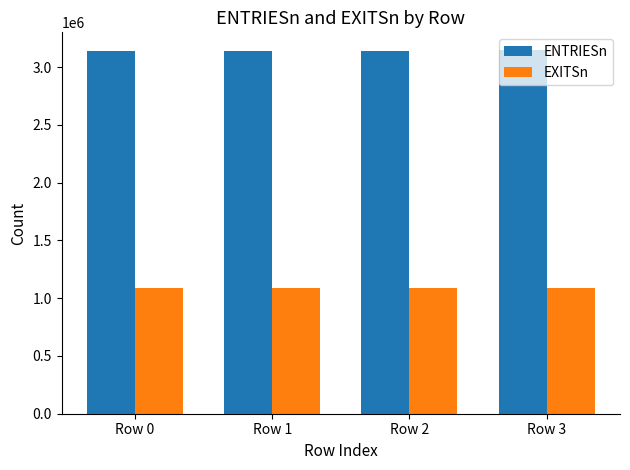

Which series has the largest total across all categories?

ENTRIESn